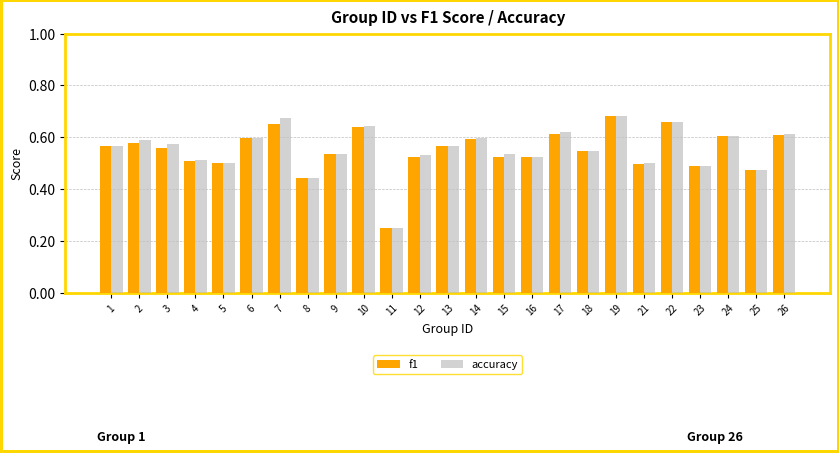

Count the accuracy values in the range 0 to 1.

25